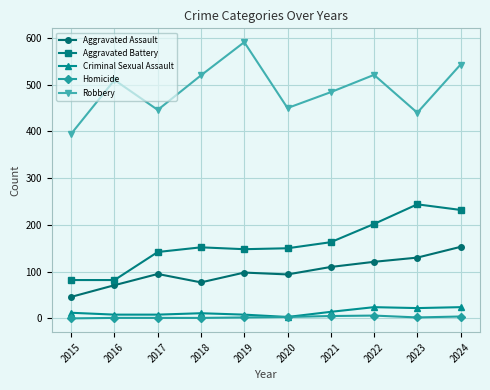

How many lines are shown in the chart?

5